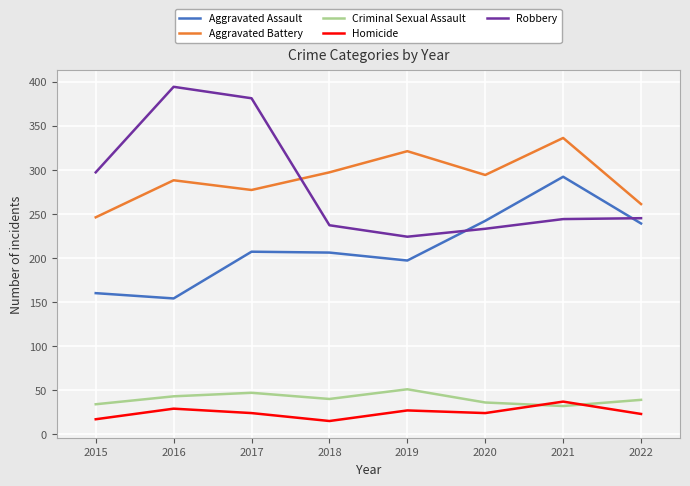

True or false: Robbery and Homicide intersect in this chart.

False